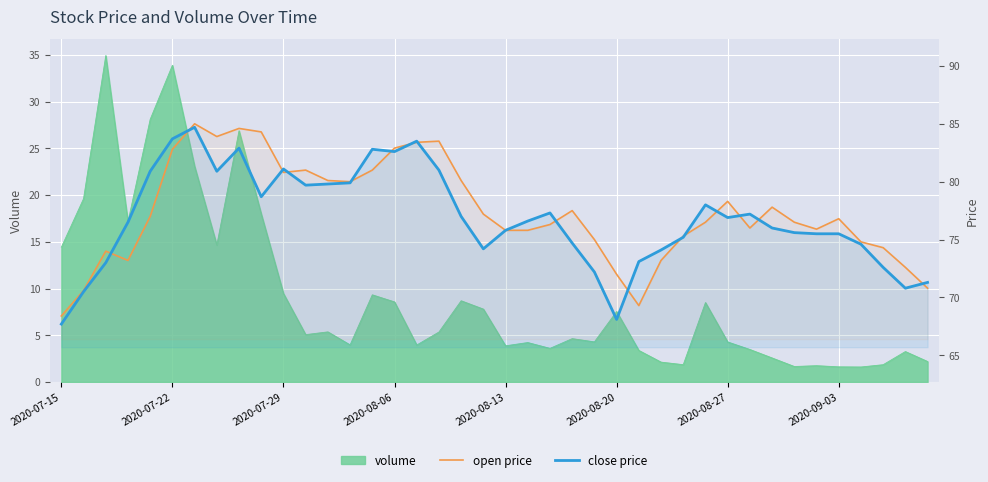

What position from the right is 11?

29